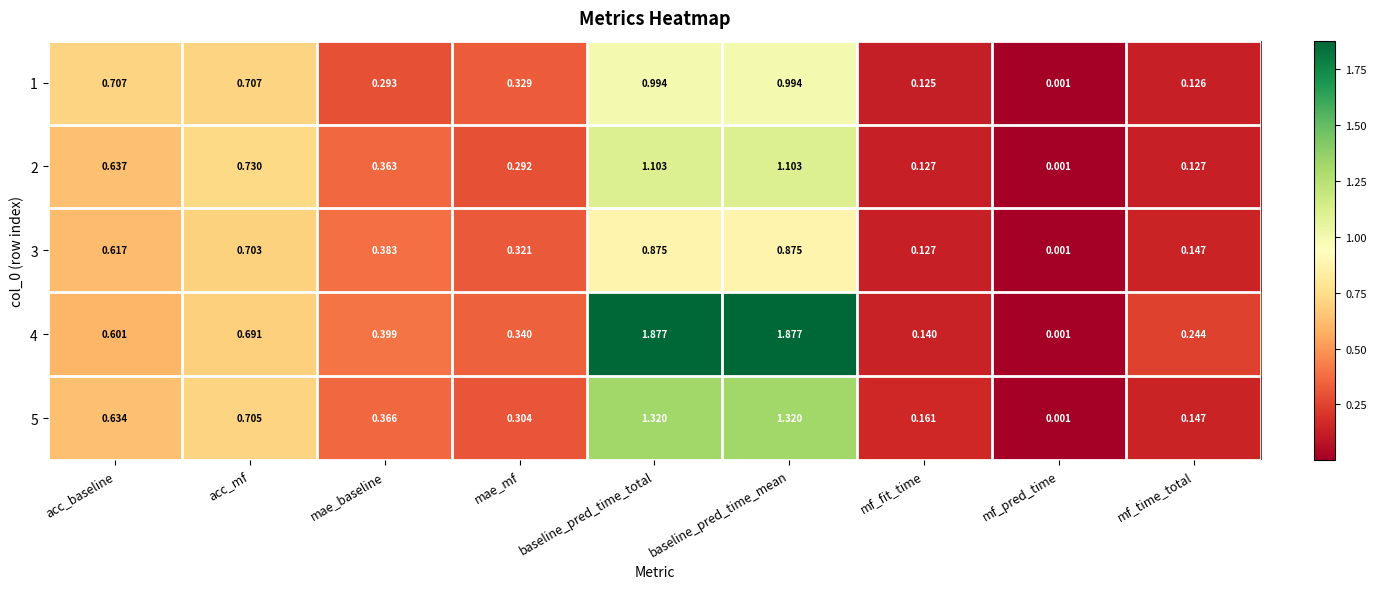

Where is 5 nearest to the value 0?

mf_pred_time